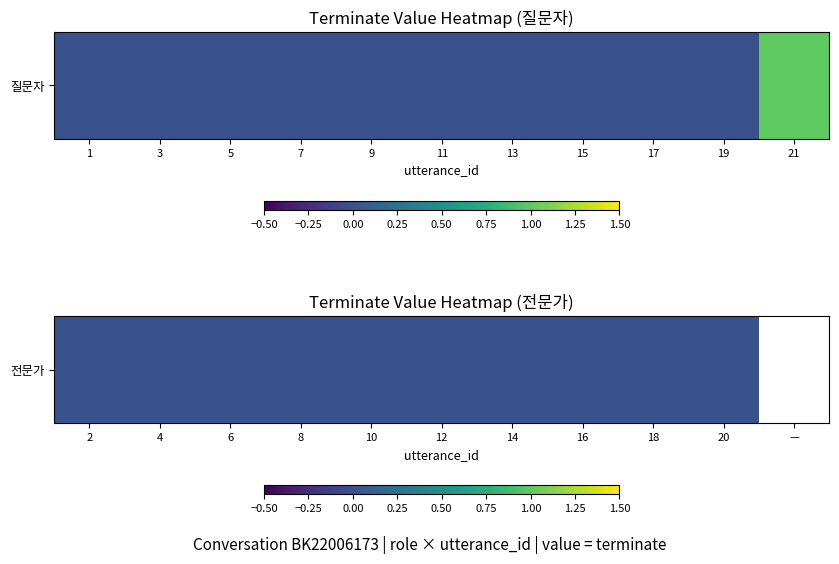

Reading left to right, extract all data points from this chart.

1=0	3=0	5=0	7=0	9=0	11=0	13=0	15=0	17=0	19=0	21=1